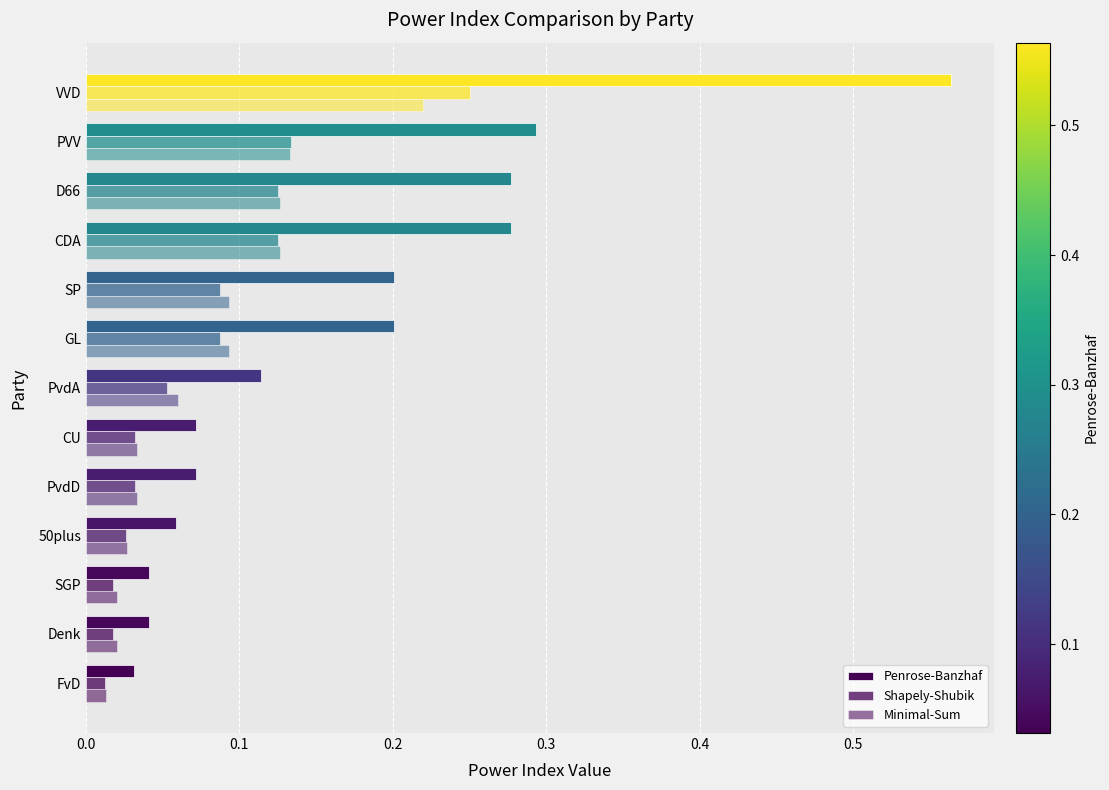

How many categories are shown in the chart?

13